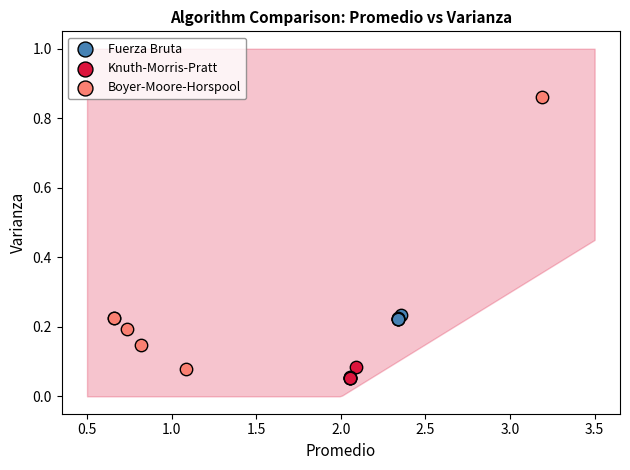

Which series reaches the maximum Y coordinate?

Boyer-Moore-Horspool